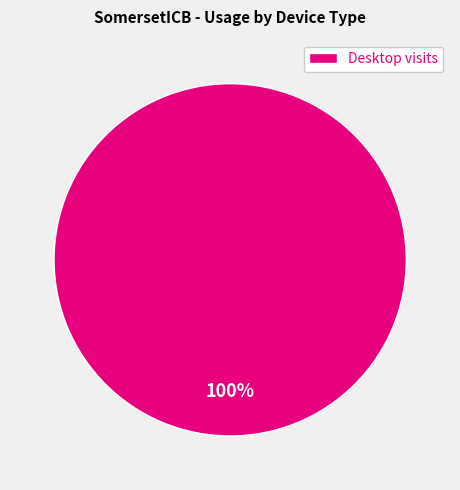

What percentage is the Desktop visits slice, to the nearest percent?

100%